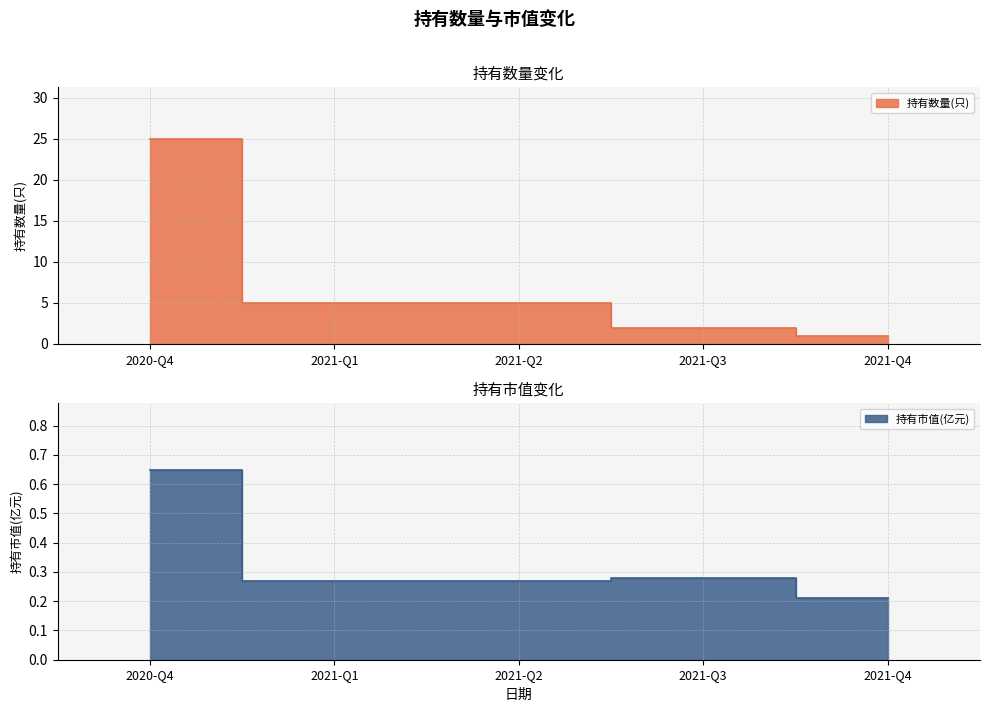

Which series has the largest total across all categories?

持有数量(只)